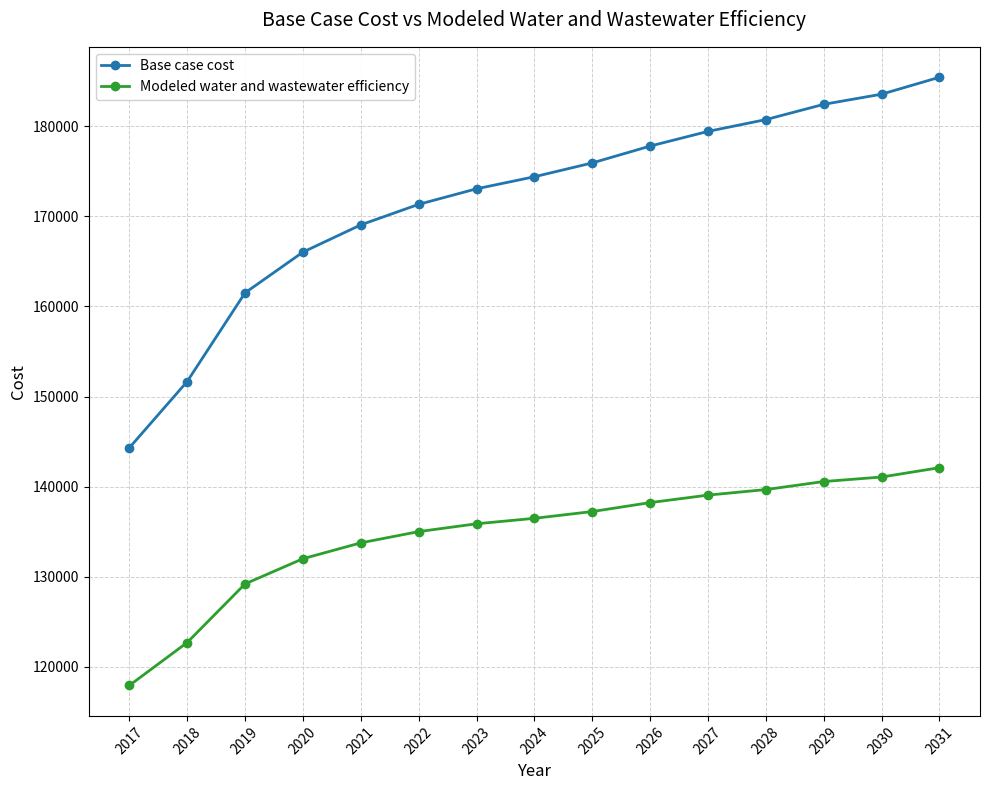

True or false: Base case cost and Modeled water and wastewater efficiency cross at least once.

False